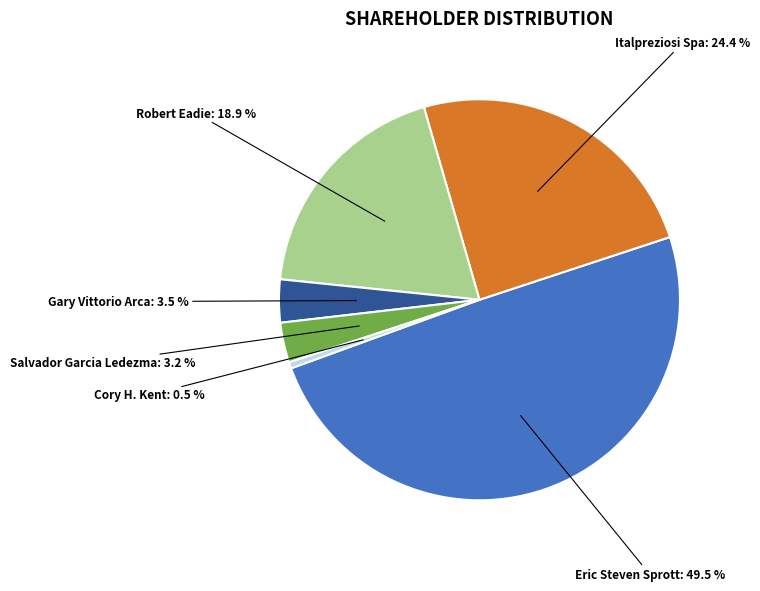

To the nearest percent, what portion does Salvador Garcia Ledezma represent?

3%